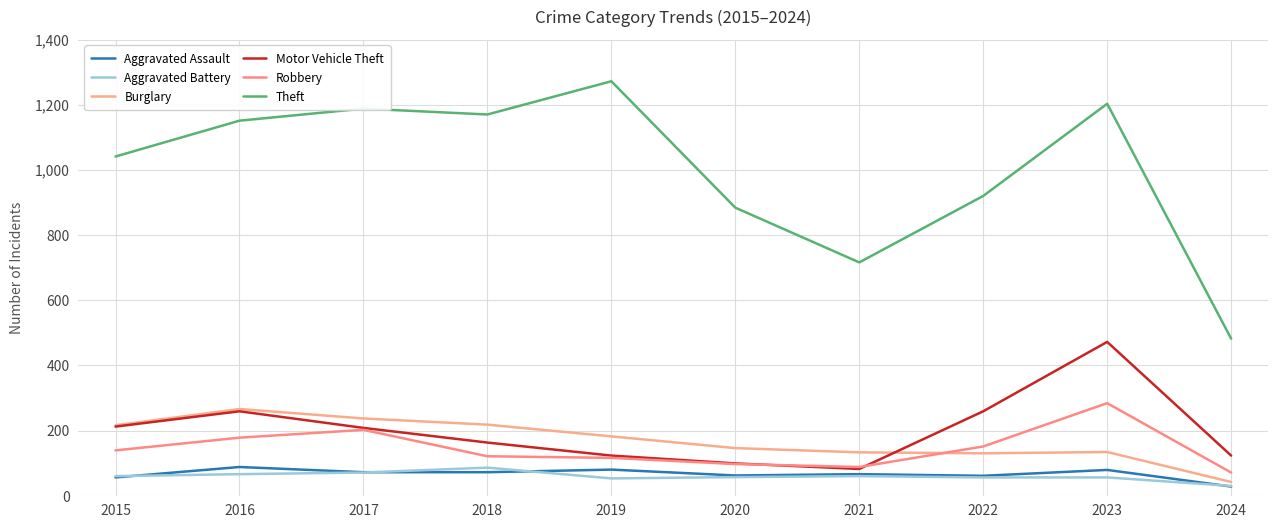

What is the highest value of the Theft series?

1272